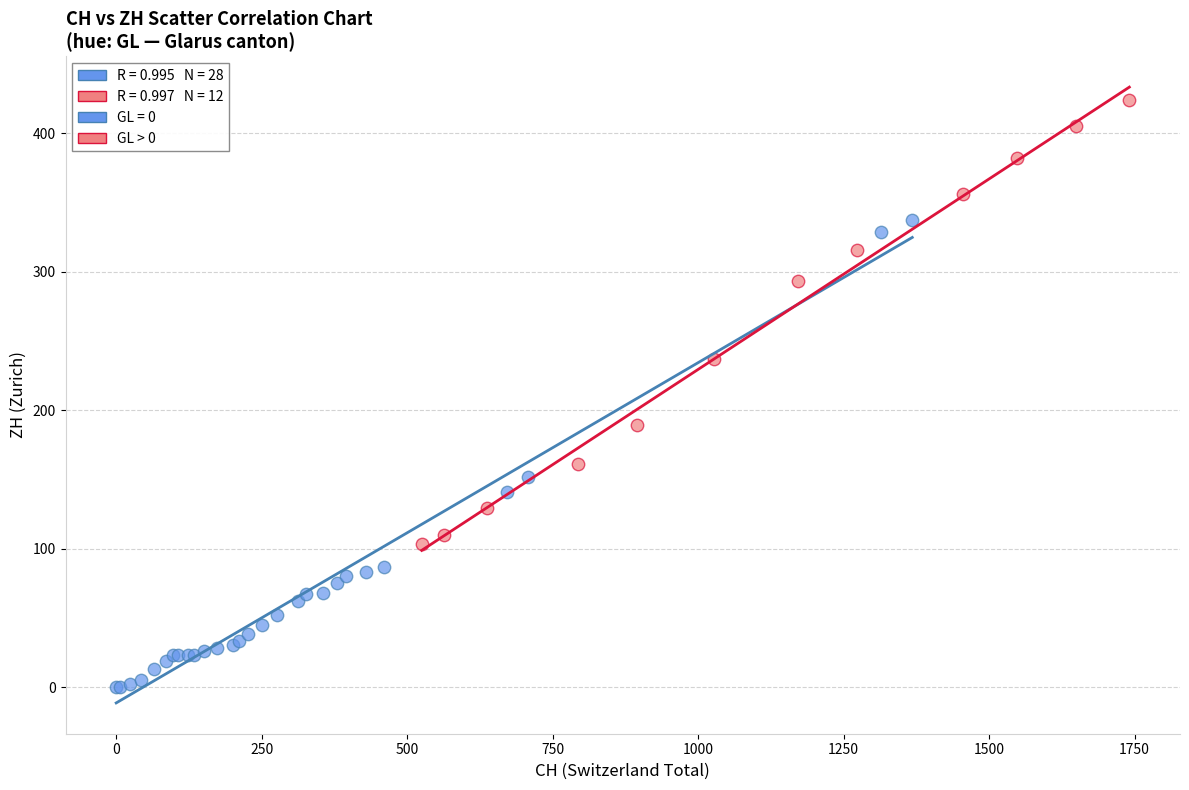

Which series contains the lowest Y value?

GL = 0